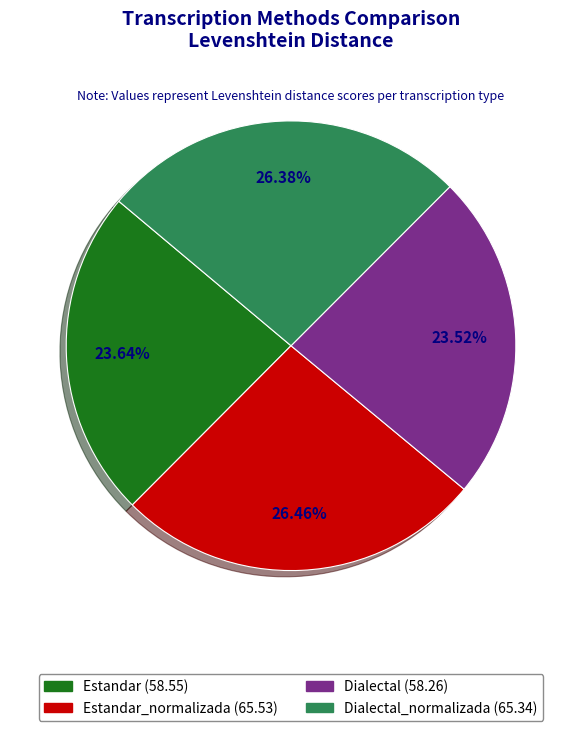

Is there a majority slice in this chart?

No